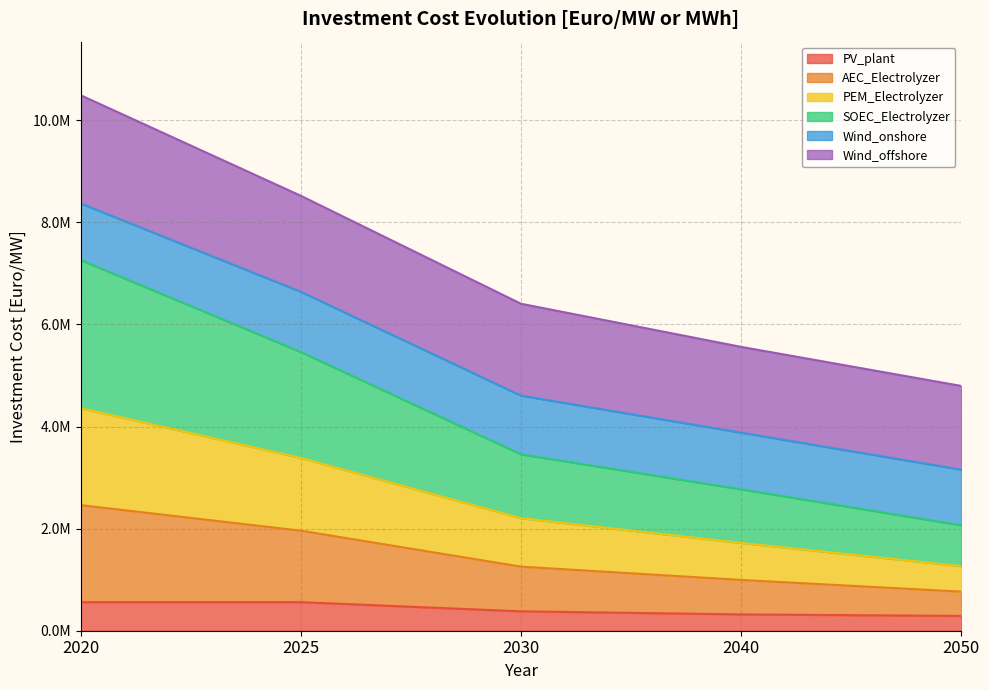

At which category does the chart reach its peak across all series?

2020